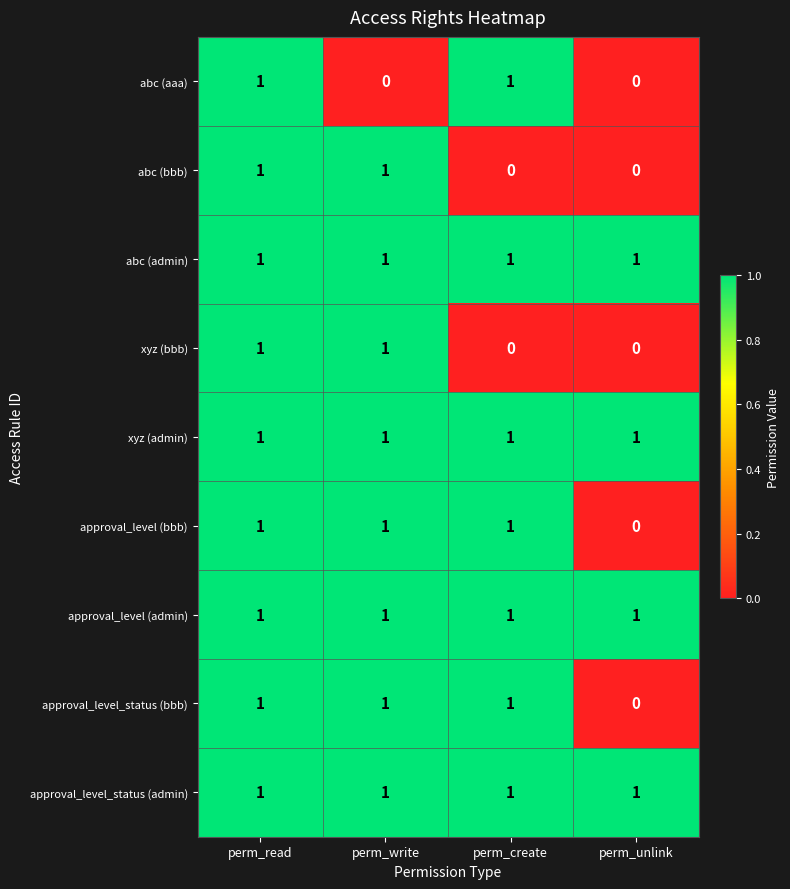

The abc (bbb) series shows 2 at perm_read. True or false?

False